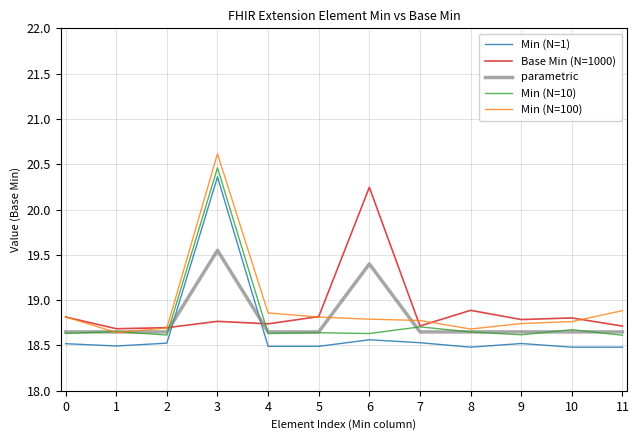

At which label is Base Min (N=1000) closest to 19?

8